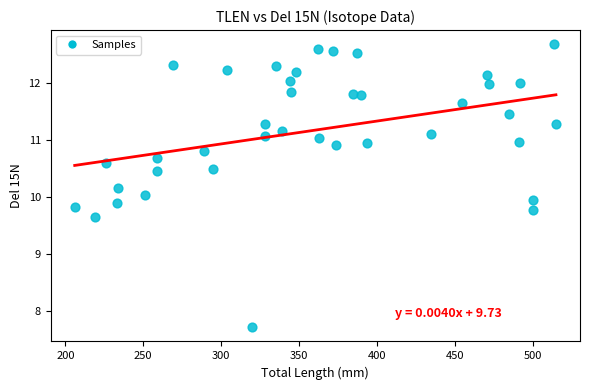

What is the range of Y values (max minus min)?

5.0